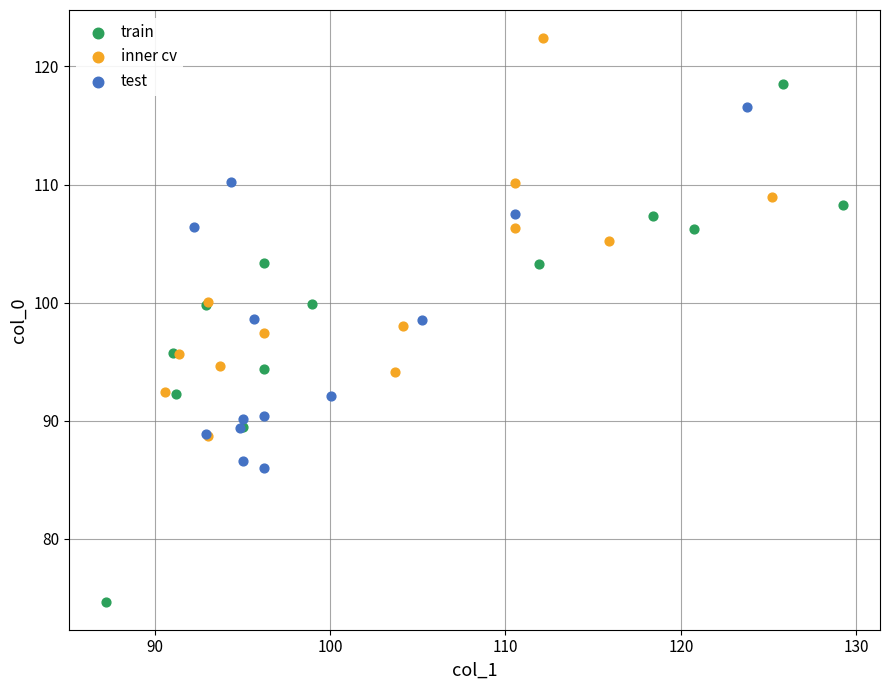

Which series has the widest spread of Y values?

train